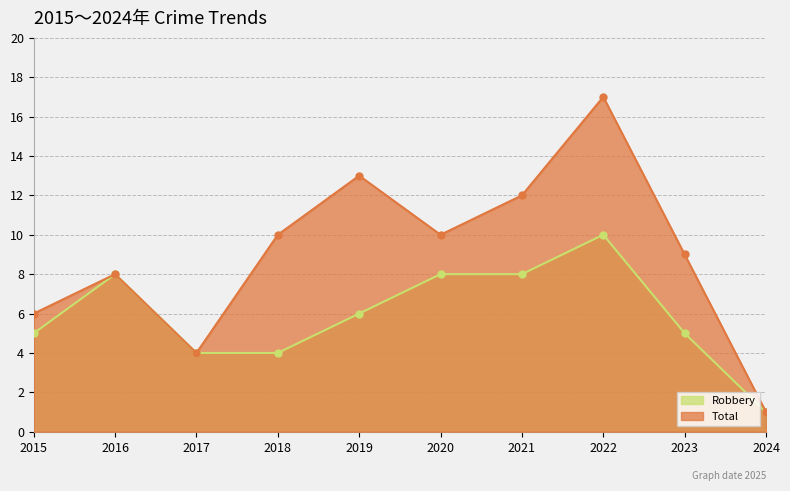

Is it true that Total equals 10 at 2018?

True